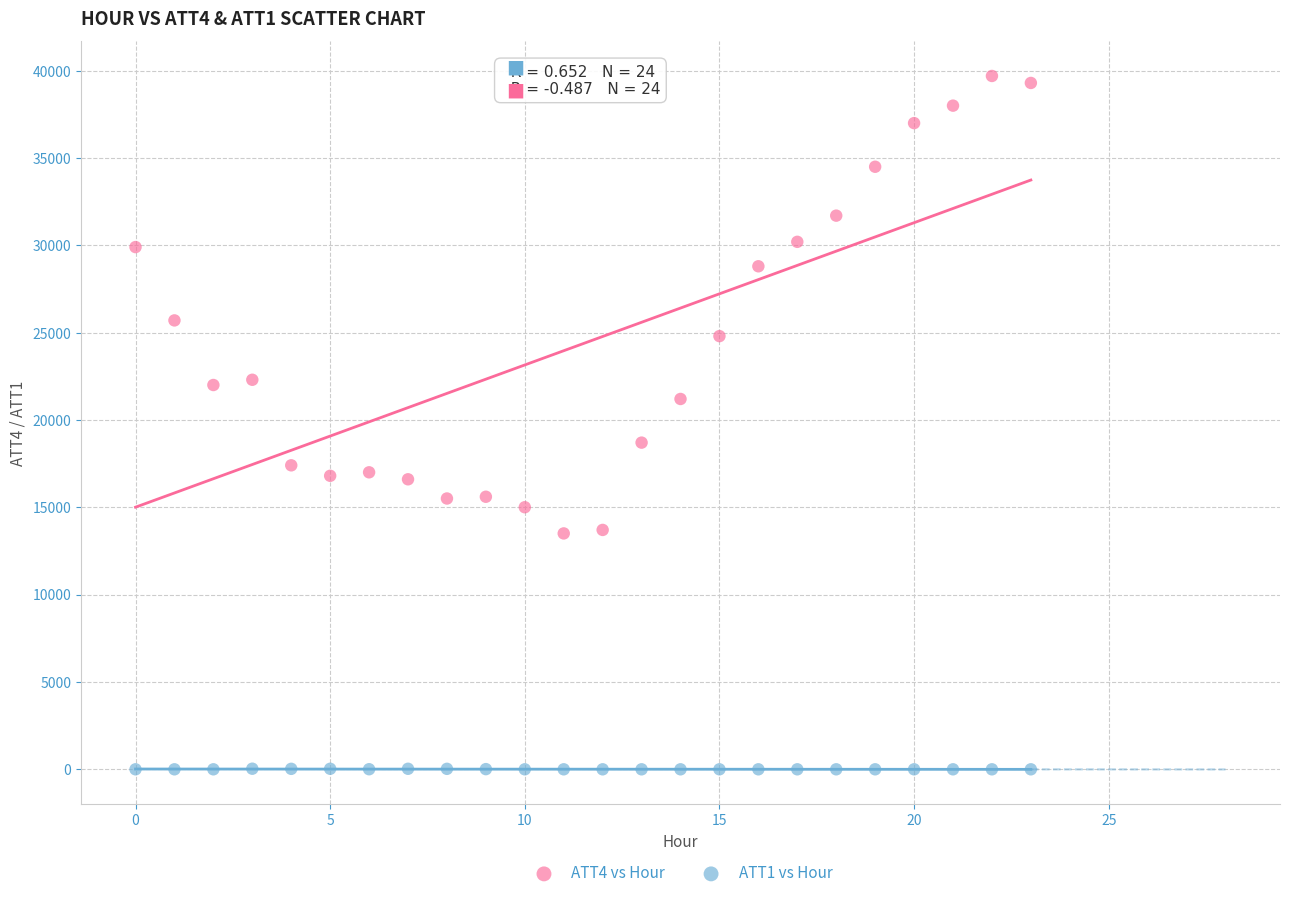

Which series contains the lowest Y value?

ATT1 vs Hour